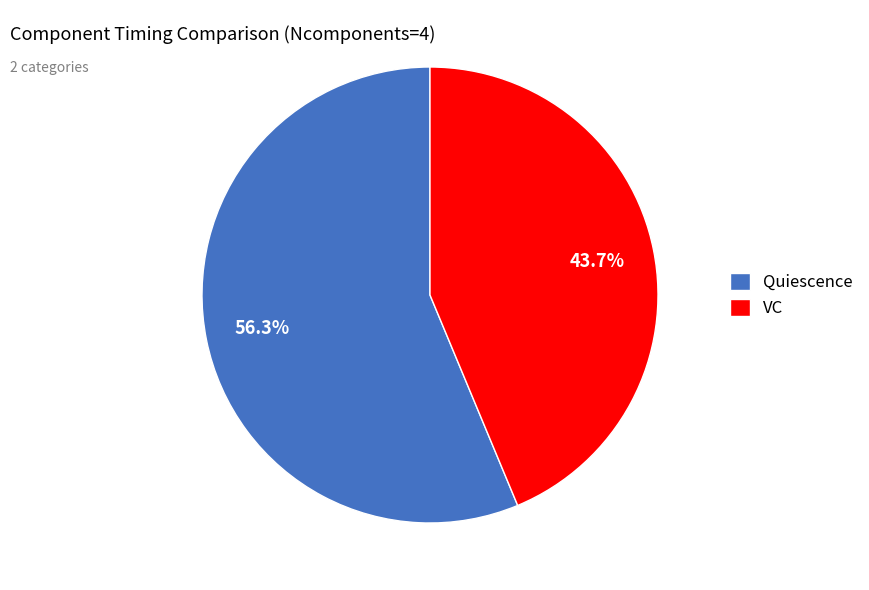

Is there a majority slice in this chart?

Yes